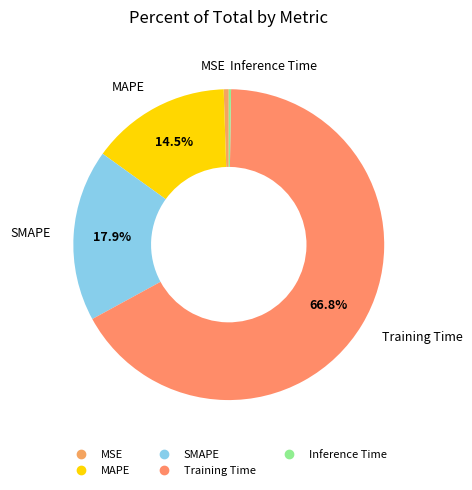

Do Training Time and MSE together represent more than half of the pie?

Yes